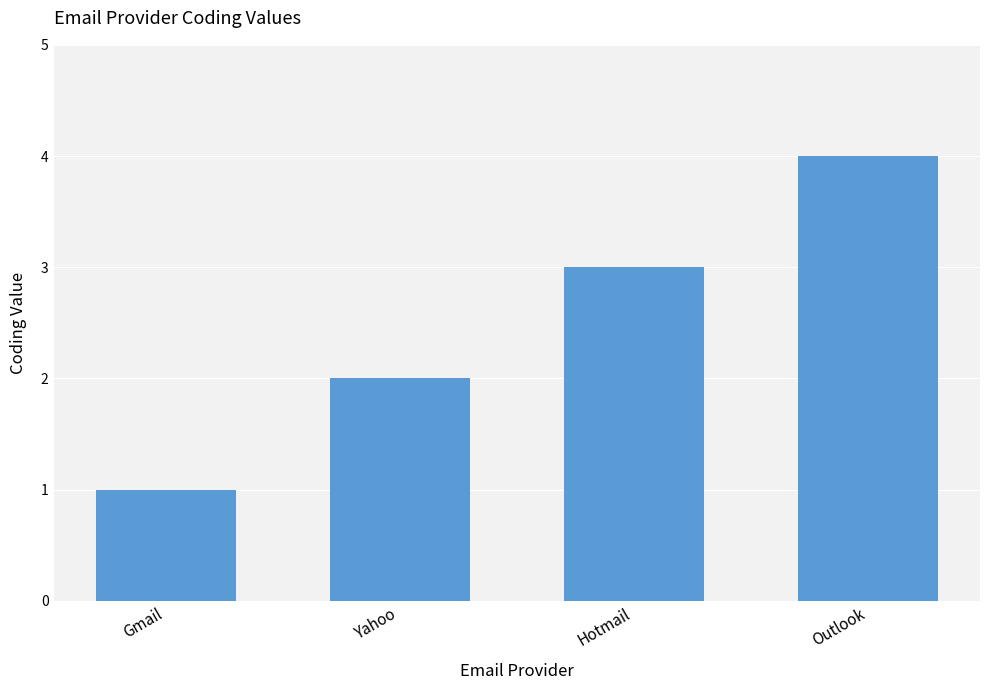

Reading left to right, extract all data points from this chart.

1	2	3	4